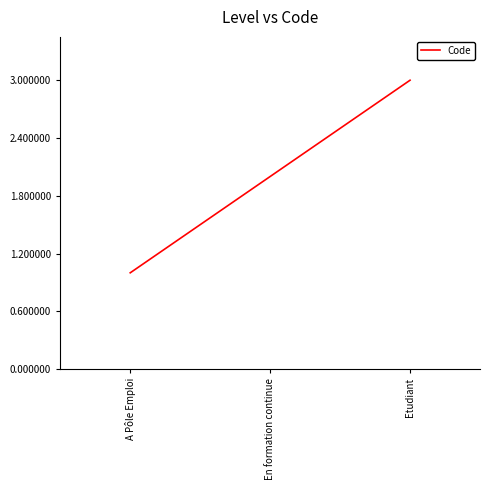

Reading left to right, transcribe all the data shown in this chart.

1	2	3